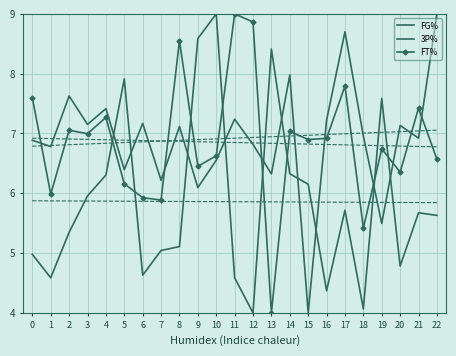

After their last crossing, which series has the higher values: FG% or 3P%?

3P%